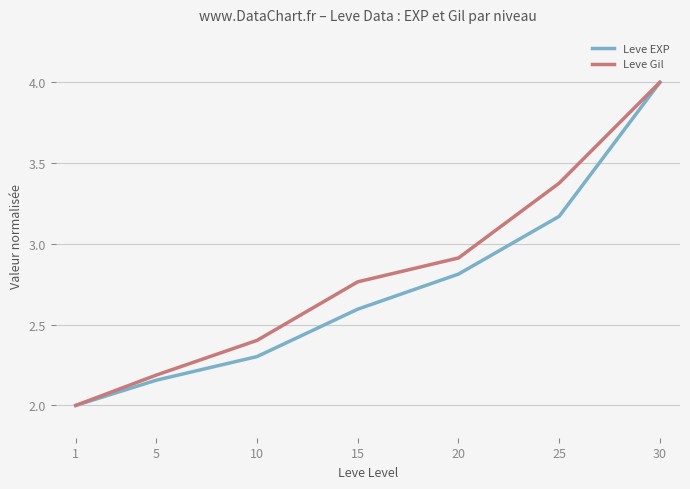

True or false: Leve Gil has a value of 3.4 at 25.

True